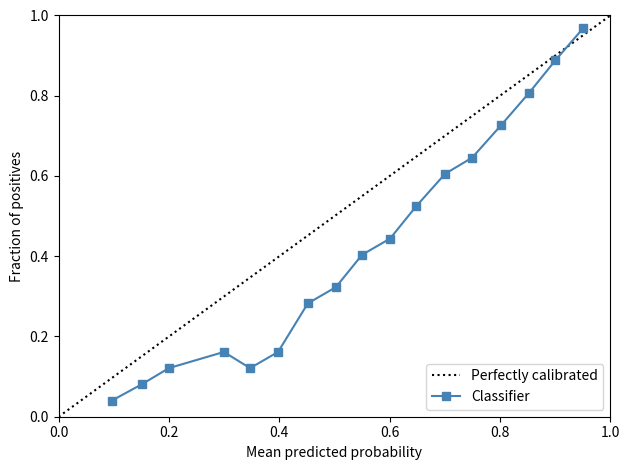

The chart shows a value of 0.7 at 0.802. True or false?

True